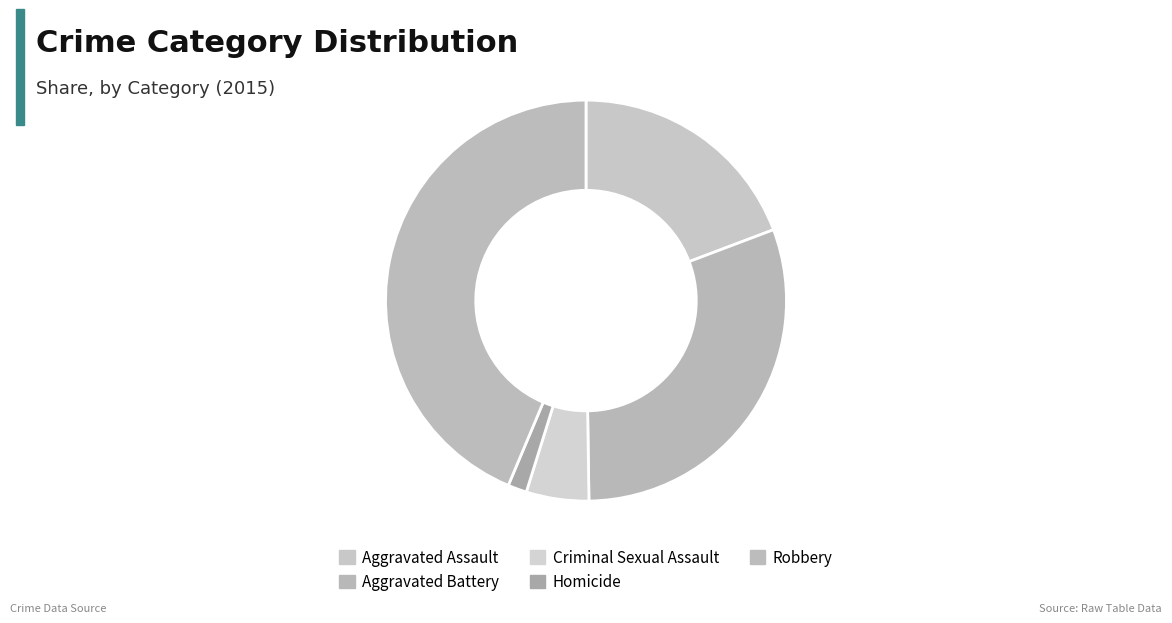

To the nearest percent, what is the average slice percentage?

20%